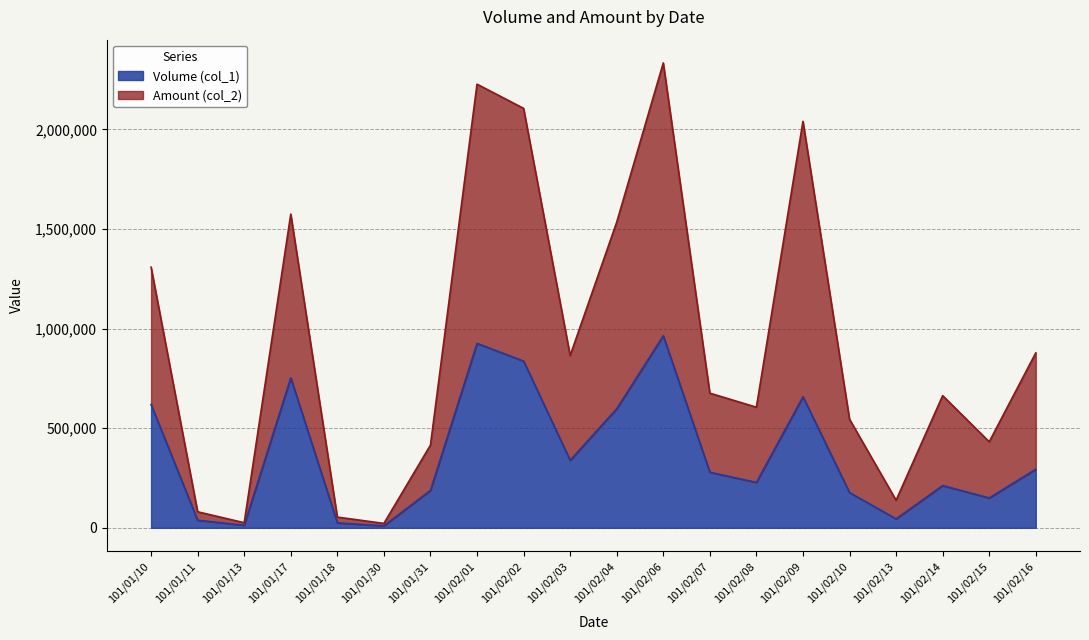

What are all the series names shown in the legend?

Volume (col_1), Amount (col_2)